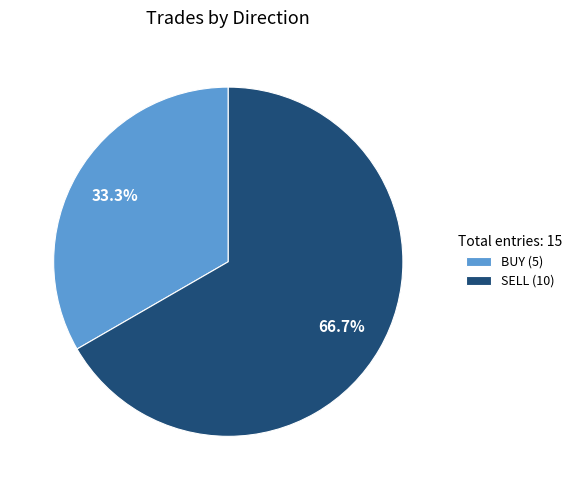

Does any single category account for the majority?

Yes